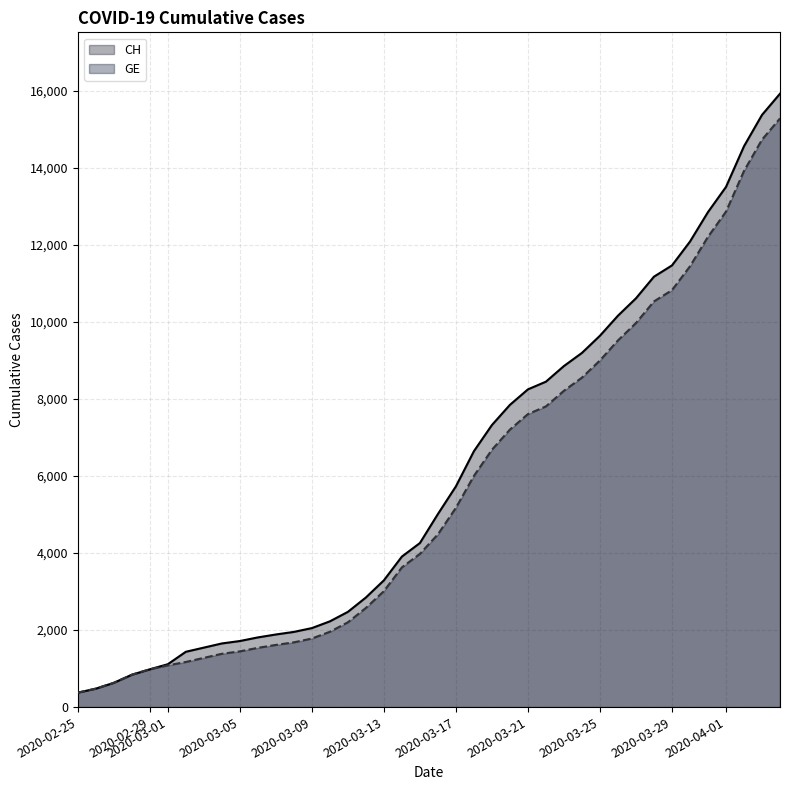

What is the lowest value of the CH series?

375